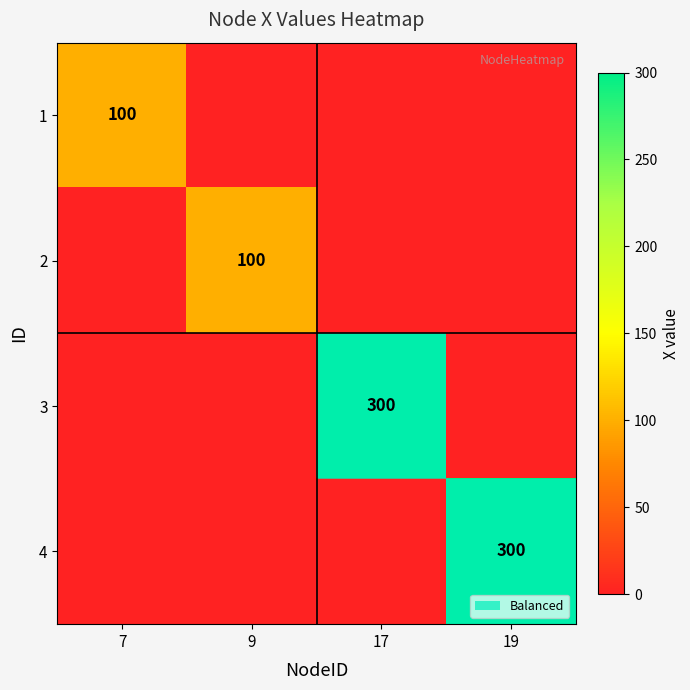

The 2 series shows 100 at 9. True or false?

True